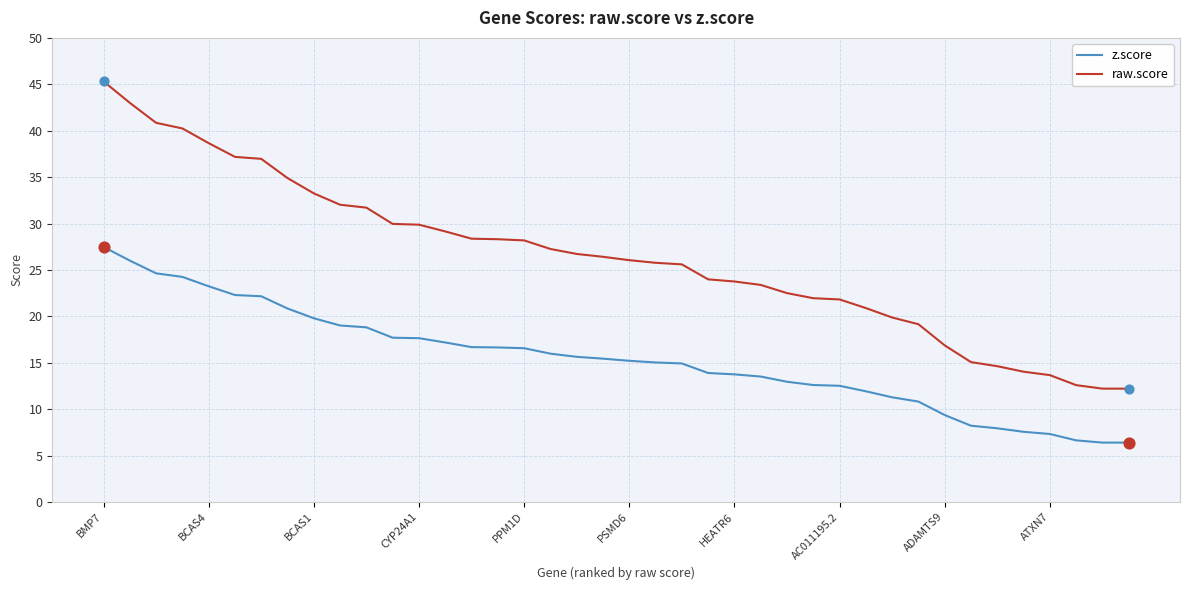

Which series has the largest range (max minus min)?

raw.score